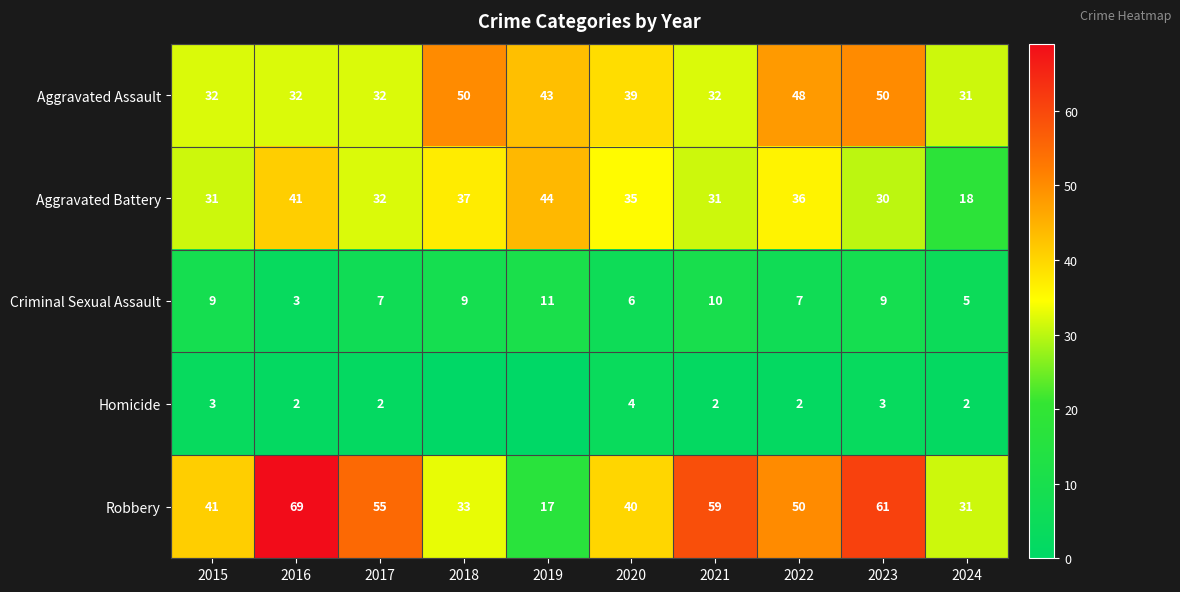

Which has a higher value, 2018 or 2023?

2018